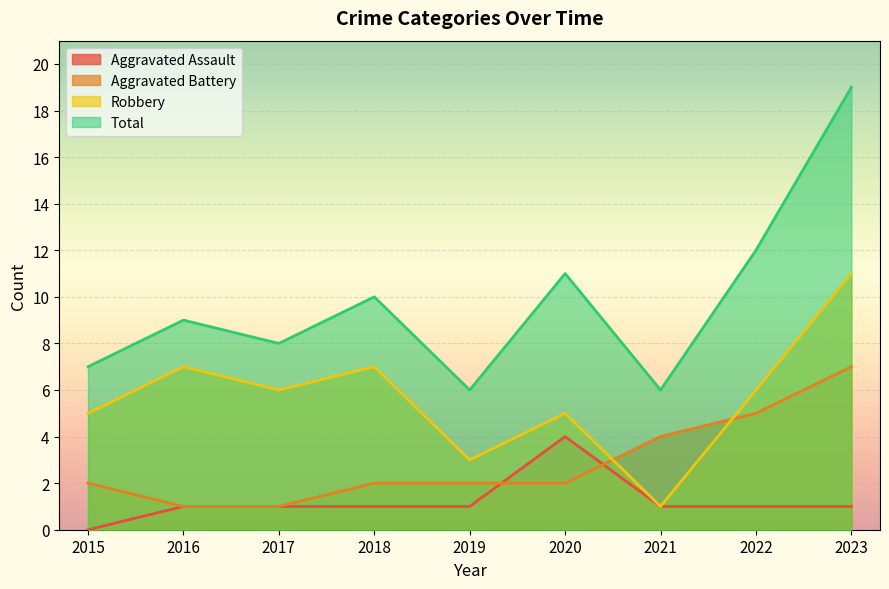

What is the value of the Aggravated Assault point at the 3rd from the left?

1